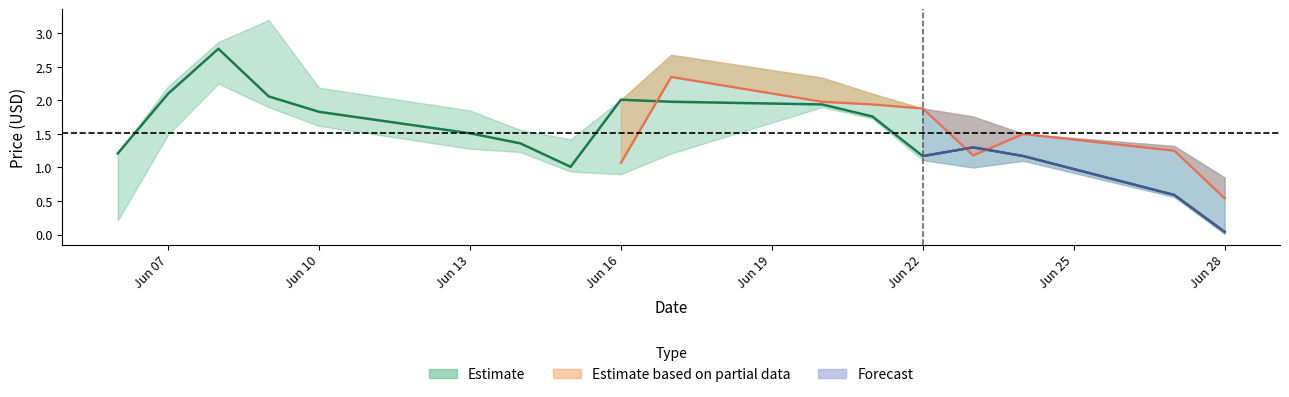

How many times do Close and Open cross each other?

5